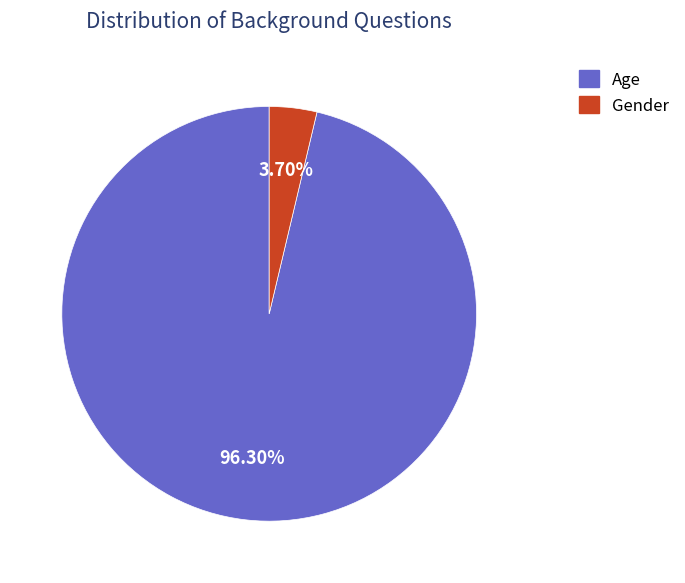

To the nearest percent, what is the difference between the Gender and Age slice percentages?

93%